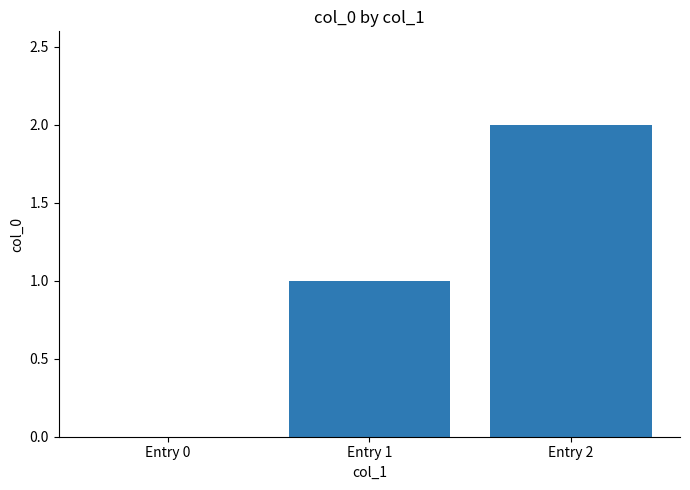

The chart shows a value of 2 at Entry 1. True or false?

False